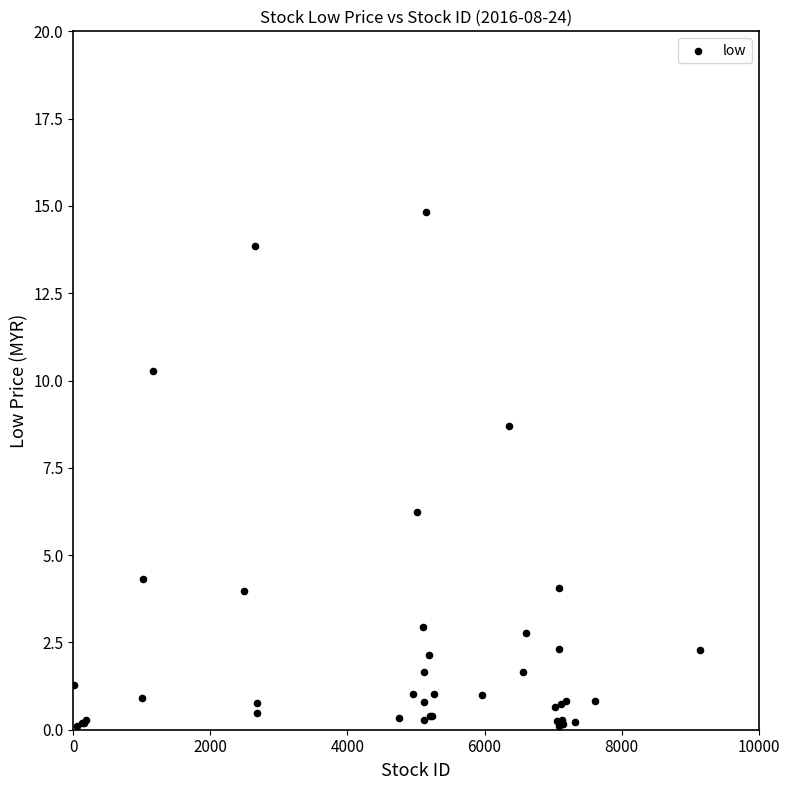

What Y value in the scatter plot is closest to 7?

6.2